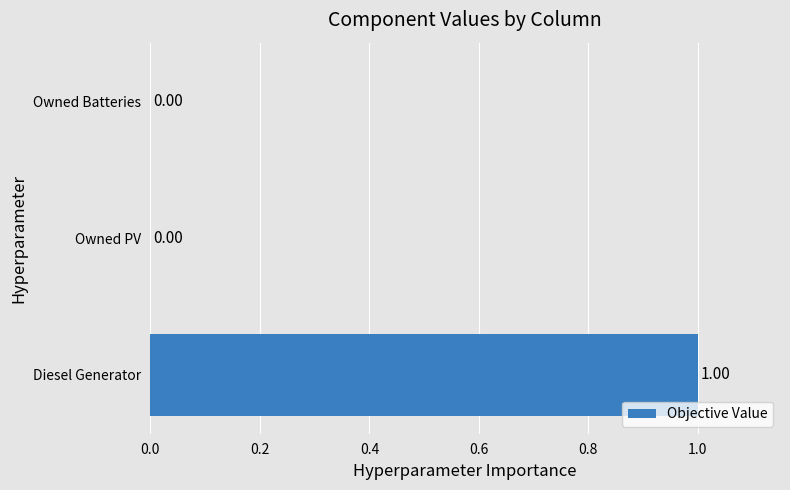

Between Diesel Generator and Owned Batteries, which is larger?

Diesel Generator